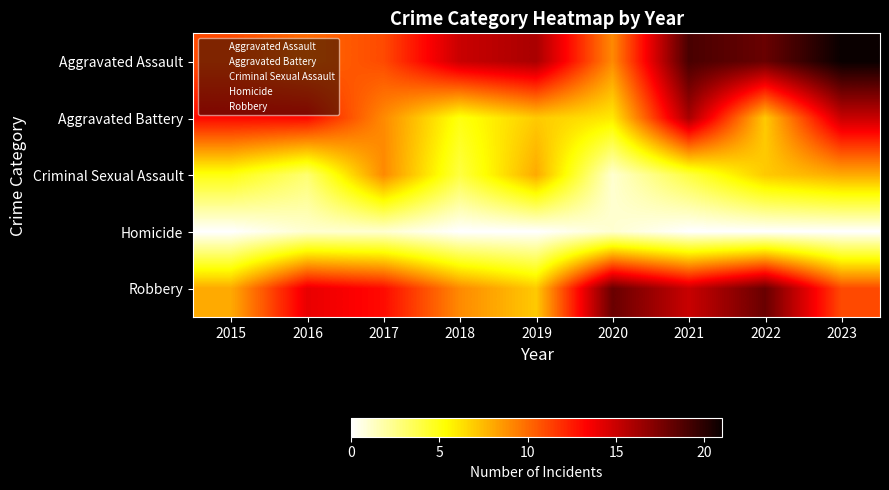

Reading right to left, what are all the values shown in this chart?

Aggravated Assault: 2023=21	2022=18	2021=19	2020=9	2019=16	2018=15	2017=11	2016=10	2015=11
Aggravated Battery: 2023=15	2022=7	2021=16	2020=6	2019=7	2018=5	2017=9	2016=13	2015=13
Criminal Sexual Assault: 2023=8	2022=7	2021=4	2020=1	2019=8	2018=4	2017=9	2016=3	2015=5
Homicide: 2023=0	2022=0	2021=0	2020=1	2019=0	2018=0	2017=1	2016=1	2015=0
Robbery: 2023=11	2022=18	2021=15	2020=18	2019=7	2018=9	2017=13	2016=14	2015=8